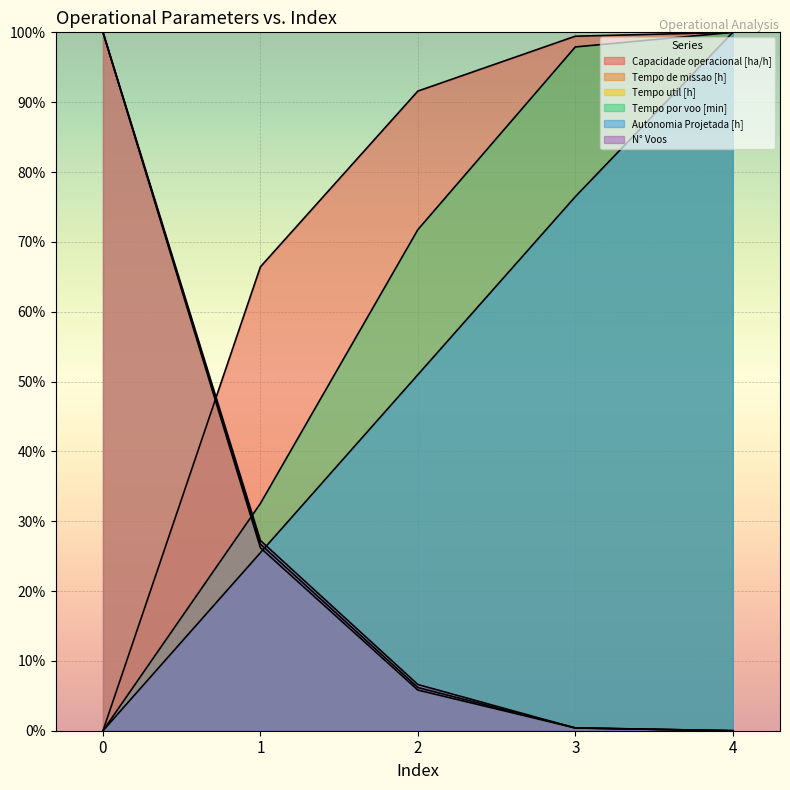

What is the total value across all series at 4?

300.0